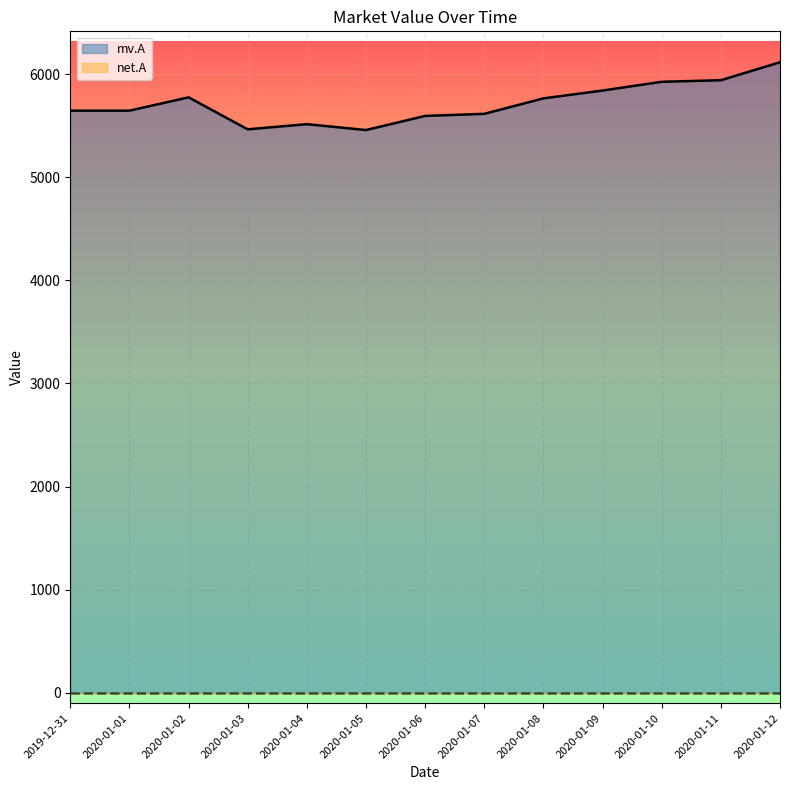

What is the difference between the maximum and second lowest values?

650